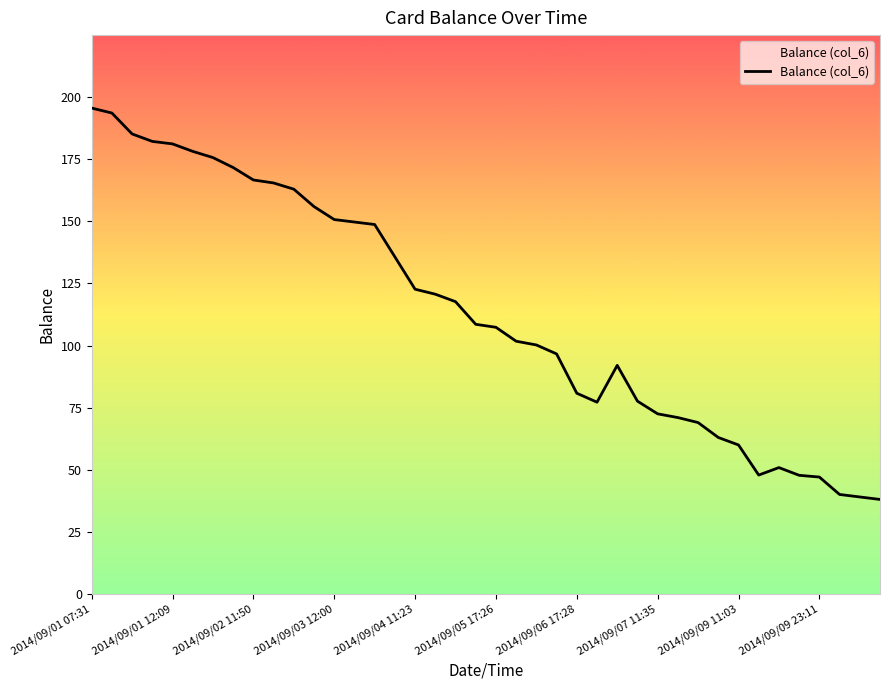

What is the sum of all values?

4547.3